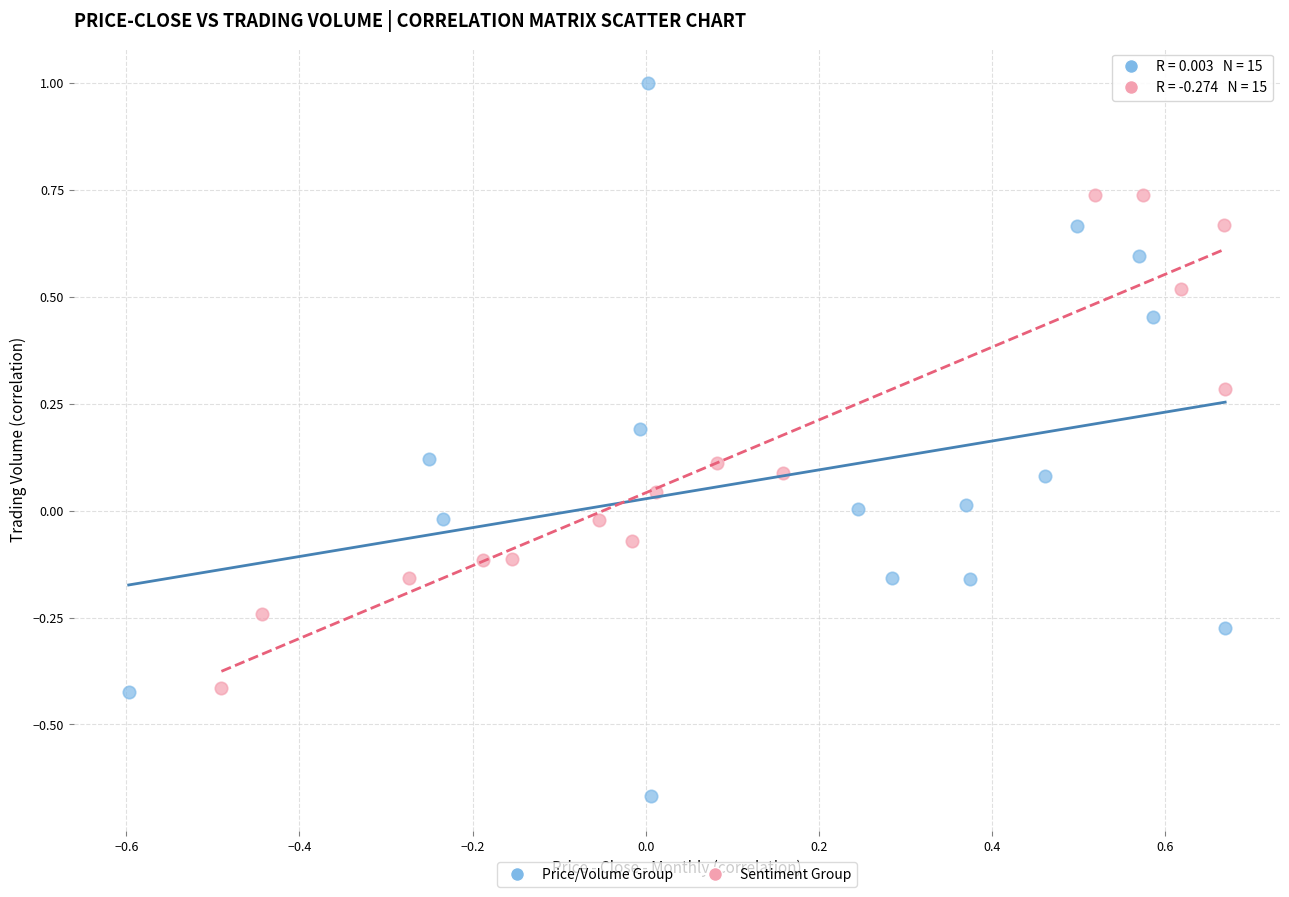

Which series contains the lowest Y value?

Price/Volume Group